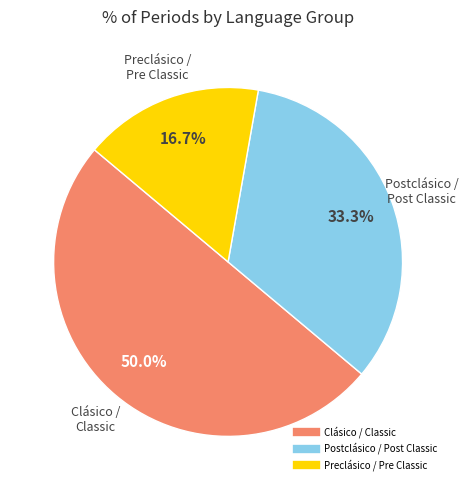

Count the number of slices in the pie.

3